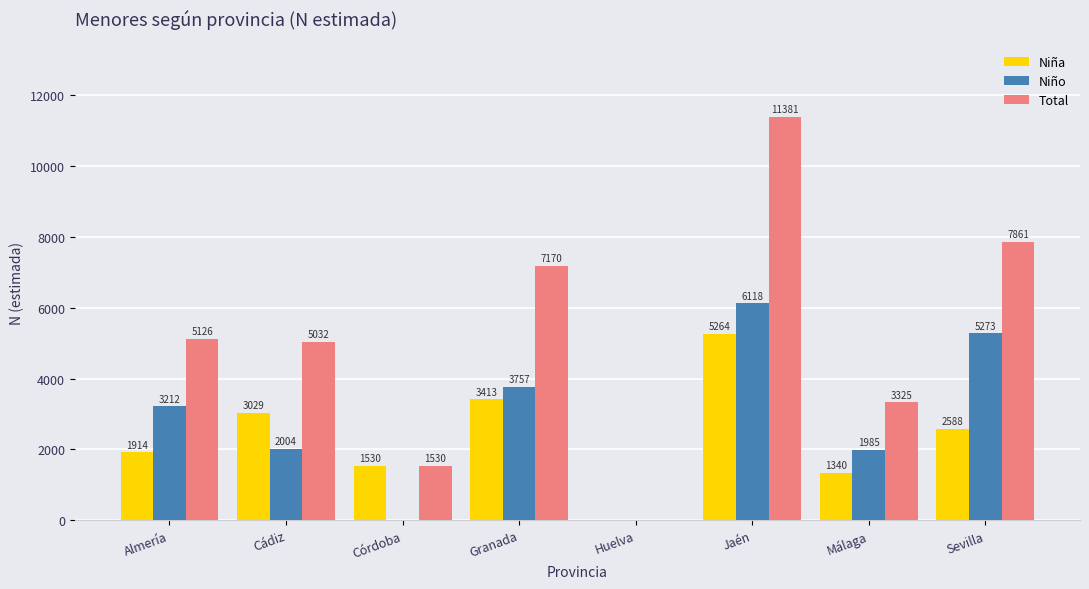

Is the value of Niño at Almería greater than the value of Total at Almería?

No